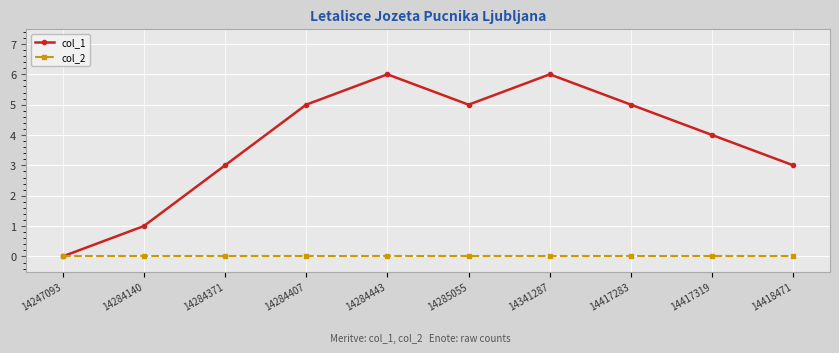

How many data points in col_1 are less than 5?

5